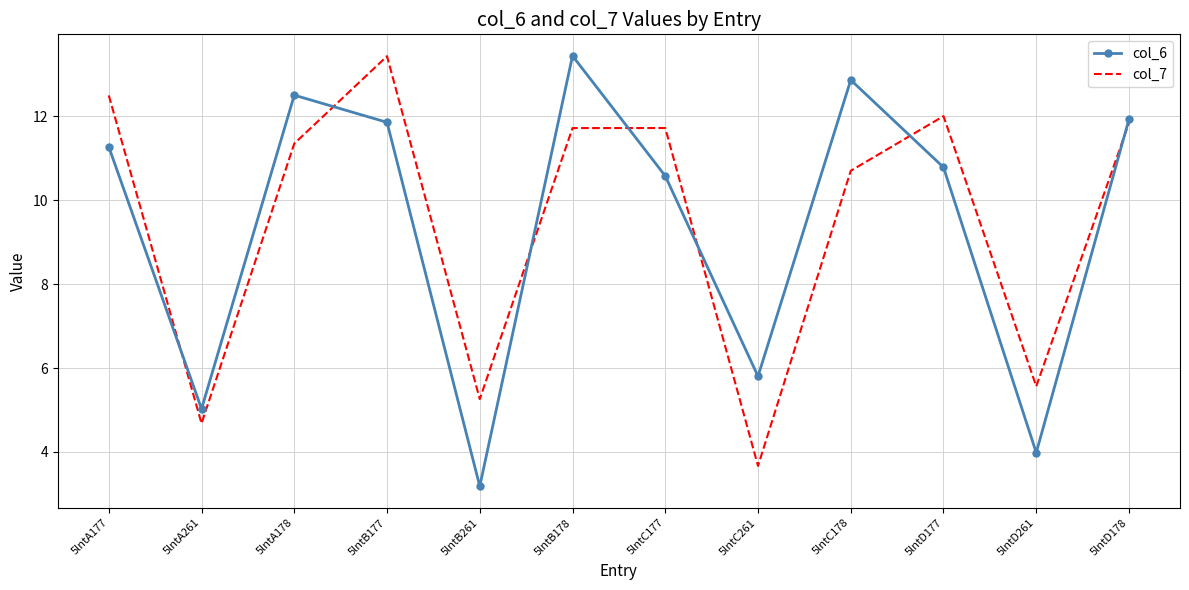

How many interior local valleys does the col_6 series have?

4